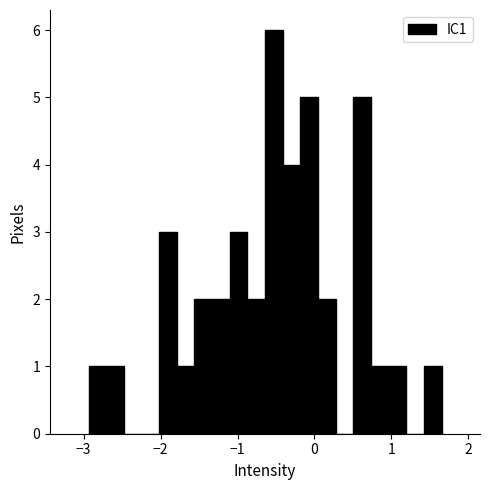

Around what value on the x-axis is the tallest bar? Give the approximate position of its centre, as read against the axis.

-0.5